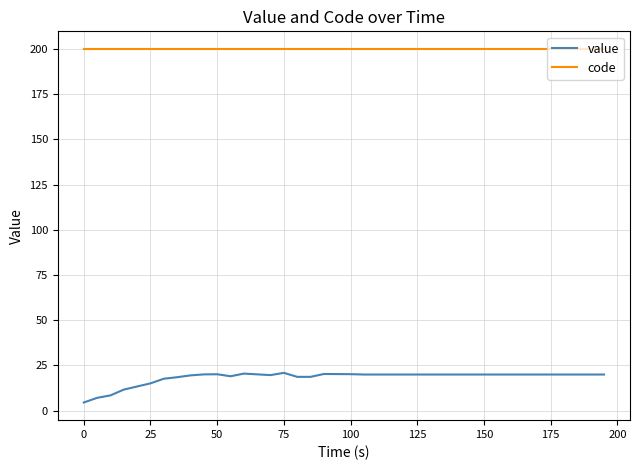

What is the smallest value displayed?

4.5